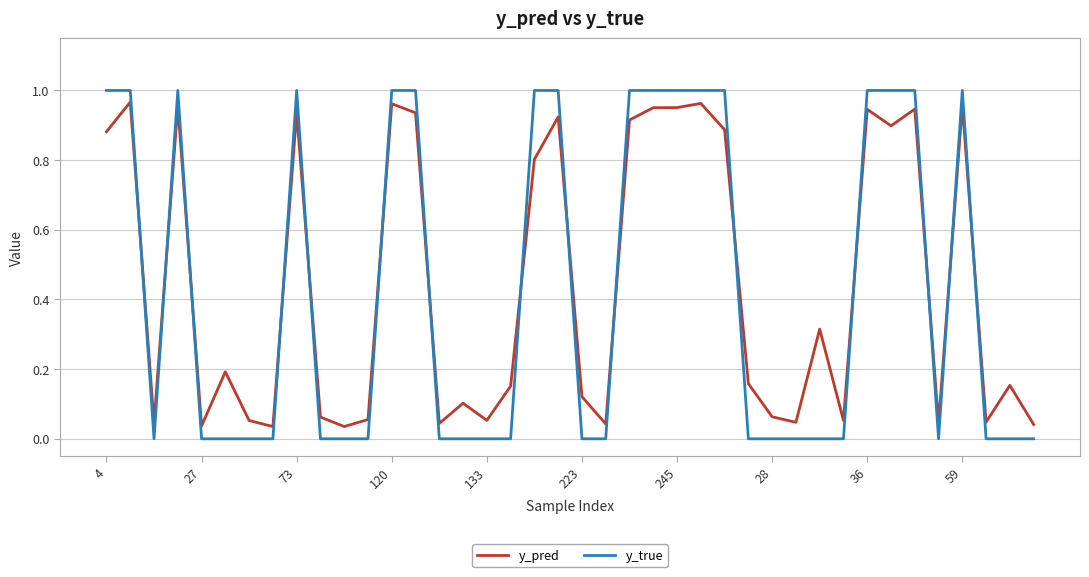

Which series has the widest spread of values?

y_true